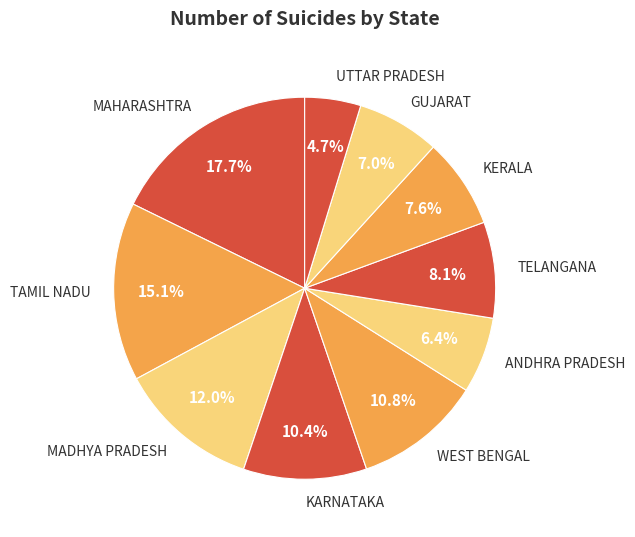

To the nearest percent, what portion does KARNATAKA represent?

10%